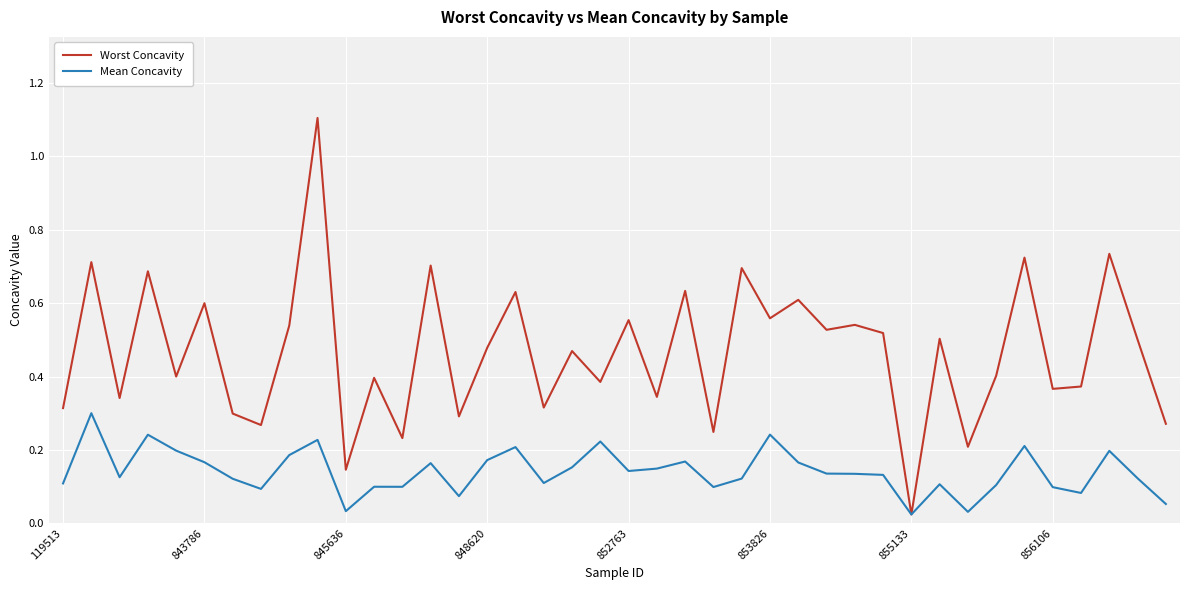

Does the chart have visible grid lines?

Yes